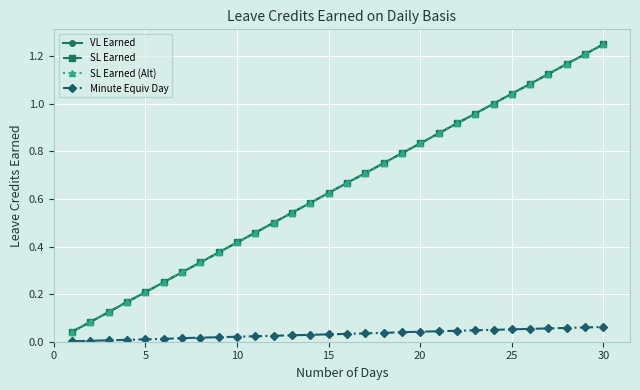

What is the difference between the second highest and minimum values in the SL Earned (Alt) series?

1.2